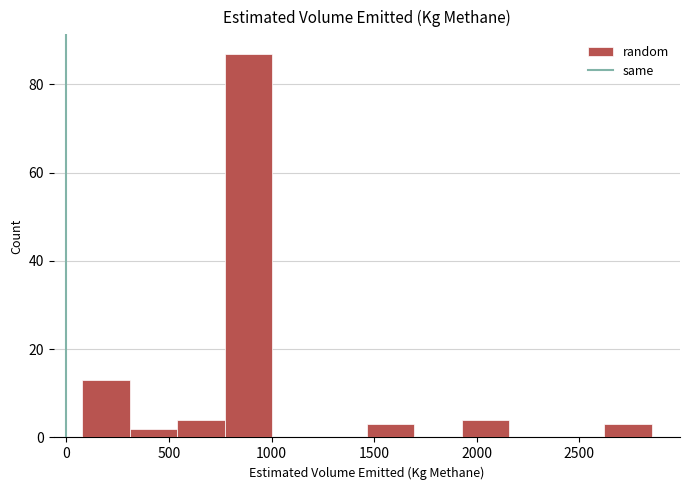

Reading left to right, list every bar in this chart as the range it spans on the x-axis followed by its height. Neither the bar edges nor the heights are printed on the chart, so give them approximately, as read against the axes.

100 to 300: 14
300 to 550: 2
550 to 750: 4
750 to 1000: 88
1000 to 1250: 0
1250 to 1450: 0
1450 to 1700: 4
1700 to 1950: 0
1950 to 2150: 4
2150 to 2400: 0
2400 to 2600: 0
2600 to 2850: 4